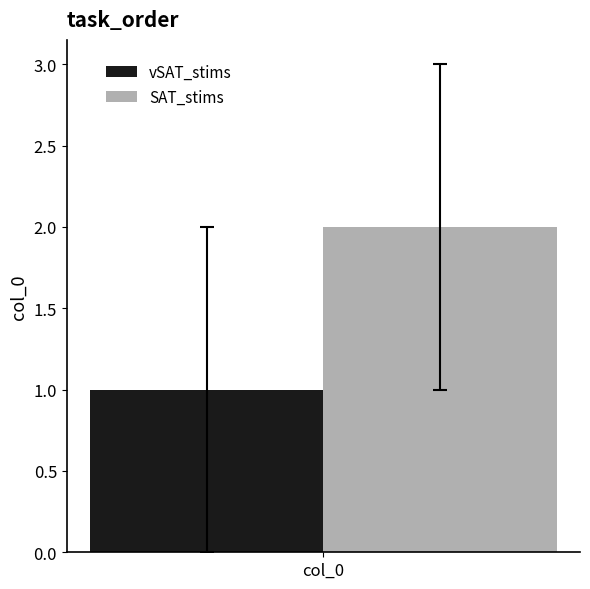

True or false: SAT_stims has a value of 1 at col_0.

False